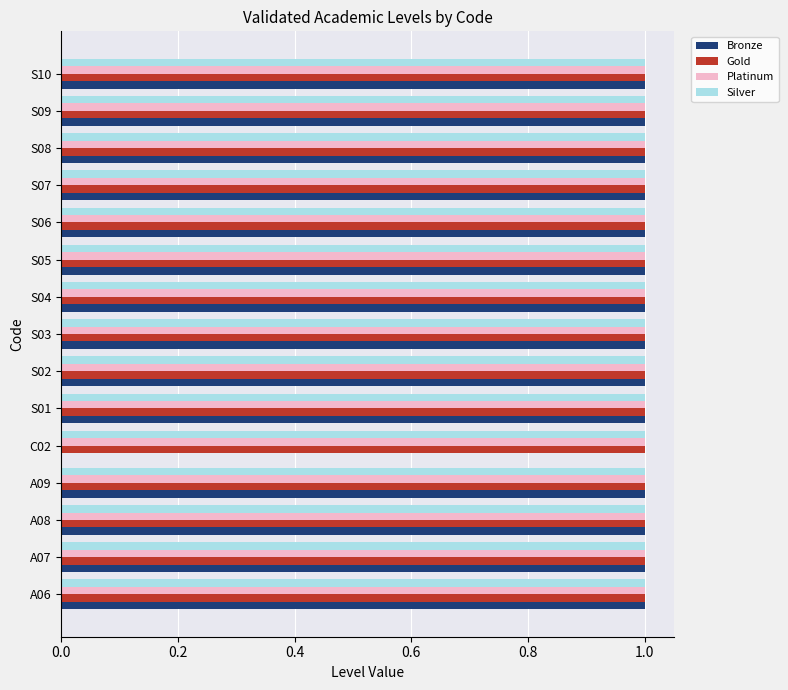

Is it true that Platinum equals 1 at S02?

True